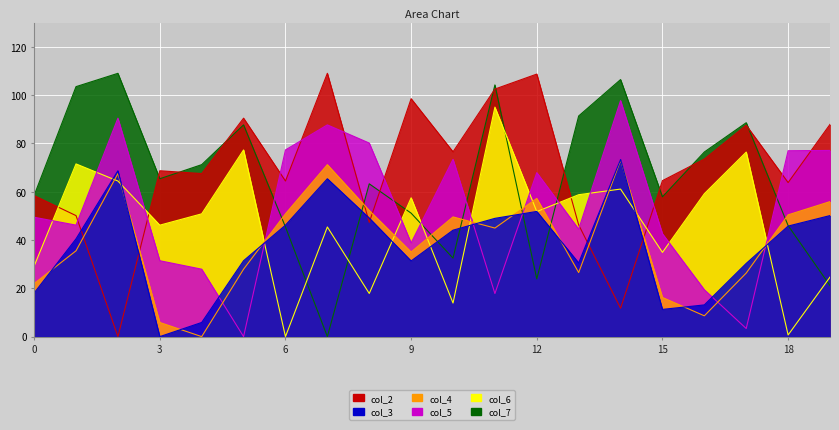

Reading left to right, what are all the values shown in this chart?

col_2: 58.4	50.1	0.0	68.7	67.5	90.5	64.4	109.0	47.3	98.5	76.5	102.5	108.7	46.3	11.8	64.6	73.5	87.5	63.8	87.9
col_3: 18.1	40.5	68.7	0.0	5.9	31.4	46.2	65.4	49.1	31.3	44.1	49.0	51.8	30.5	73.3	11.3	13.1	30.3	45.8	50.1
col_4: 22.0	35.5	67.5	5.9	0.0	27.9	50.8	71.2	52.3	35.0	49.6	45.0	57.2	26.5	73.0	16.2	8.6	26.3	50.4	55.9
col_5: 49.4	46.2	90.5	31.4	27.9	0.0	77.3	87.7	80.2	38.8	73.4	17.8	67.9	44.5	97.7	42.6	19.4	3.3	77.0	77.1
col_6: 29.2	71.5	64.4	46.2	50.8	77.3	0.0	45.4	17.9	57.5	13.9	95.0	51.8	58.8	61.1	34.9	59.2	76.4	0.7	24.6
col_7: 58.5	103.5	109.0	65.4	71.2	87.7	45.4	0.0	63.3	51.1	32.5	104.2	23.9	91.4	106.4	57.9	76.4	88.6	46.0	21.1